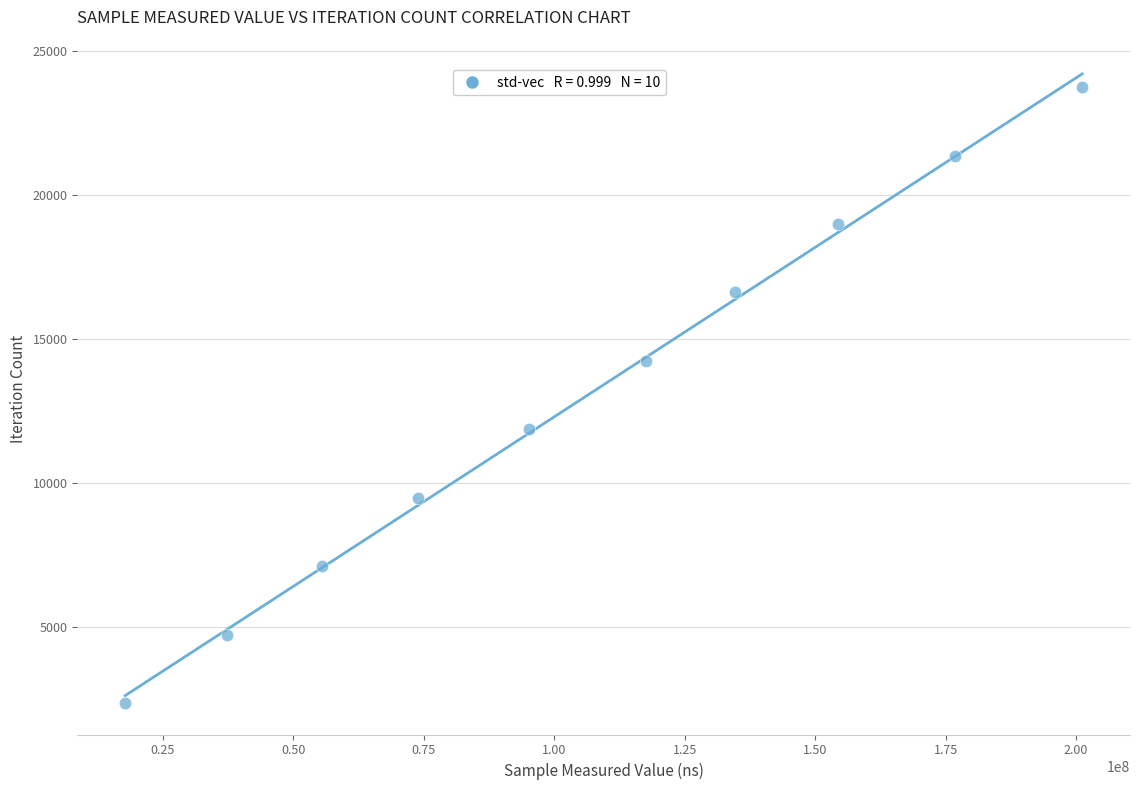

What is the range of X values (max minus min)?

183424973